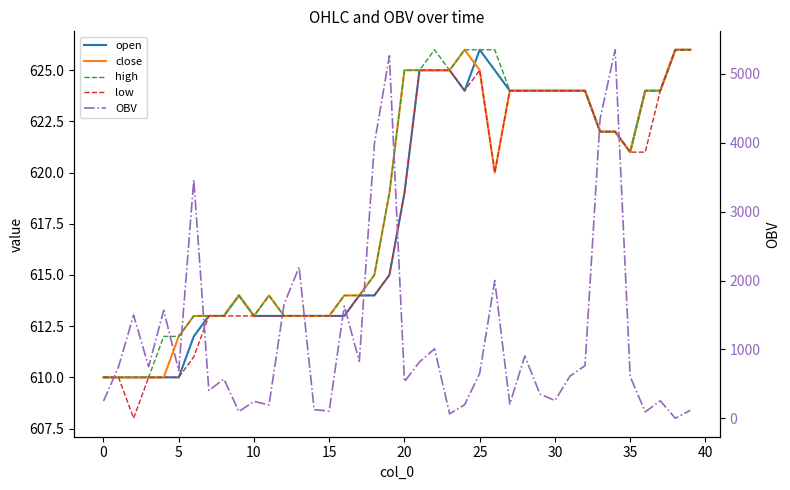

List the series in order of their peak value, highest first.

OBV, open, close, high, low